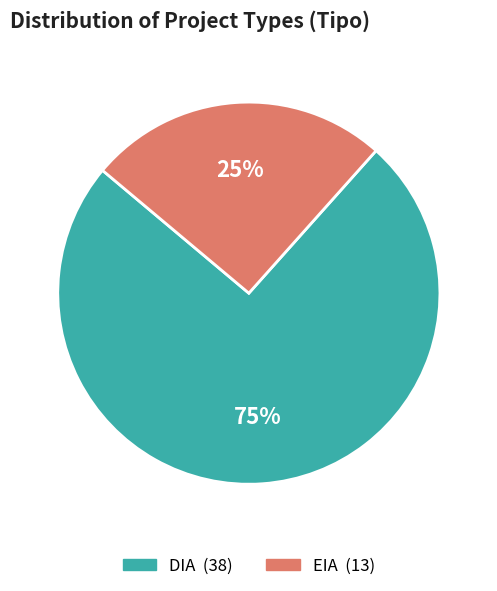

Approximately how many times larger is the value at EIA compared to DIA?

0.3